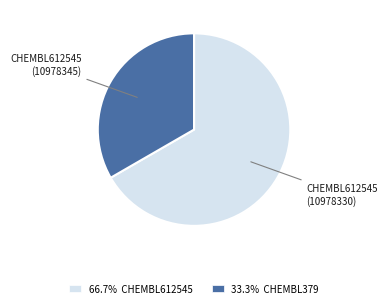

Does any single category account for the majority?

Yes